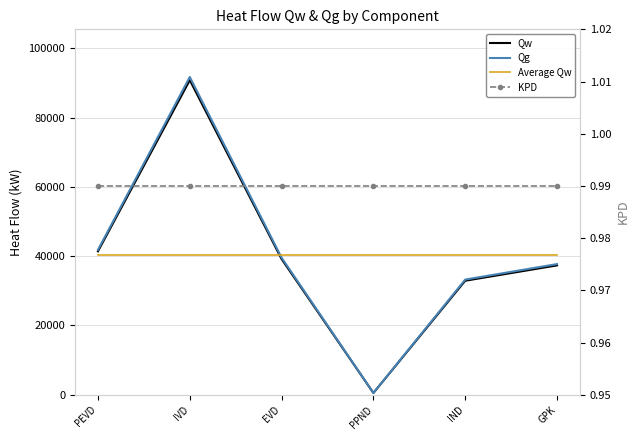

At how many categories does at least one series exceed 15897?

6